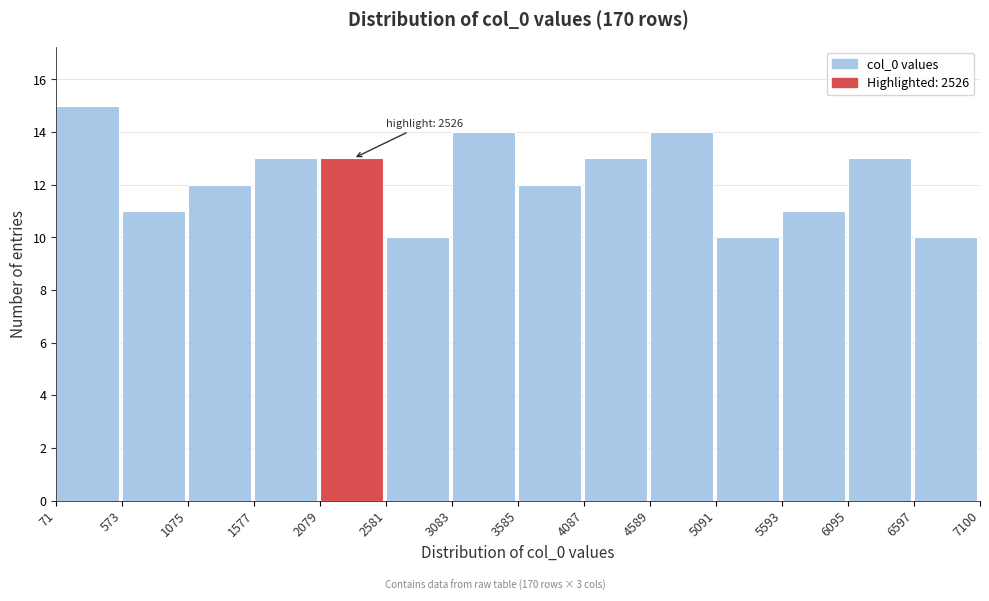

Which range on the x-axis has the tallest bar?

71 to 573